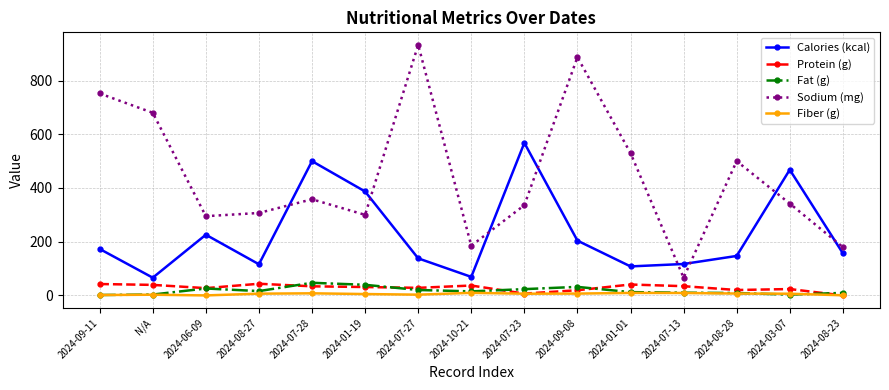

Which category has the highest value across all series?

2024-07-27